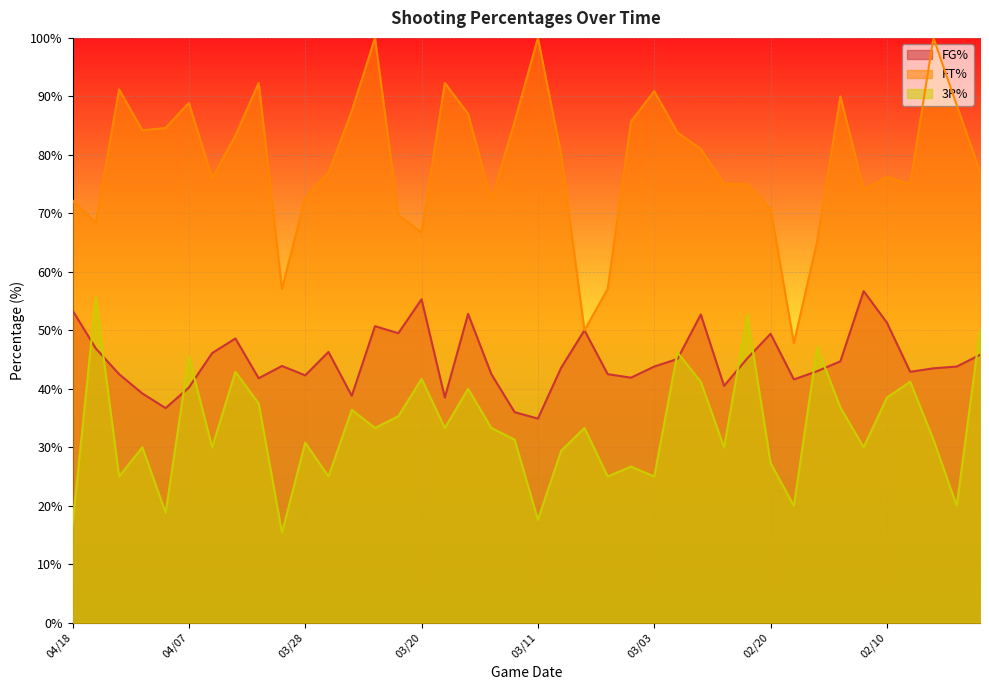

What is the sum of the FG% values at 02/03 and 02/18?

85.1